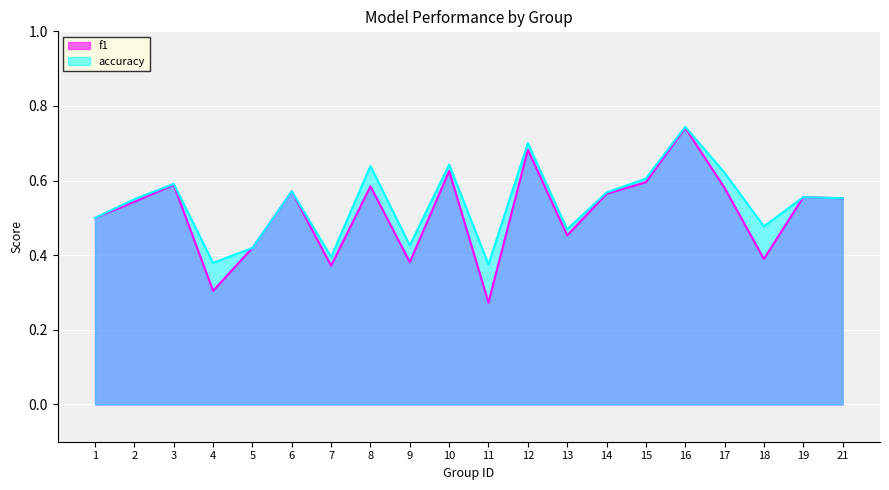

Which has a higher value, 14 or 18?

14